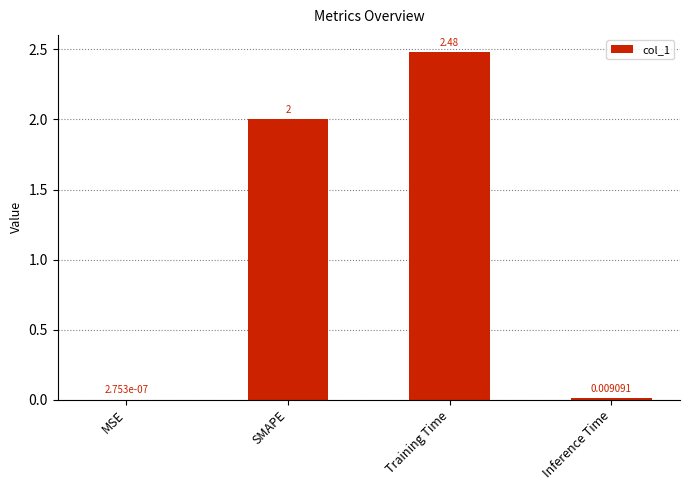

At which category does the chart reach its peak across all series?

Training Time